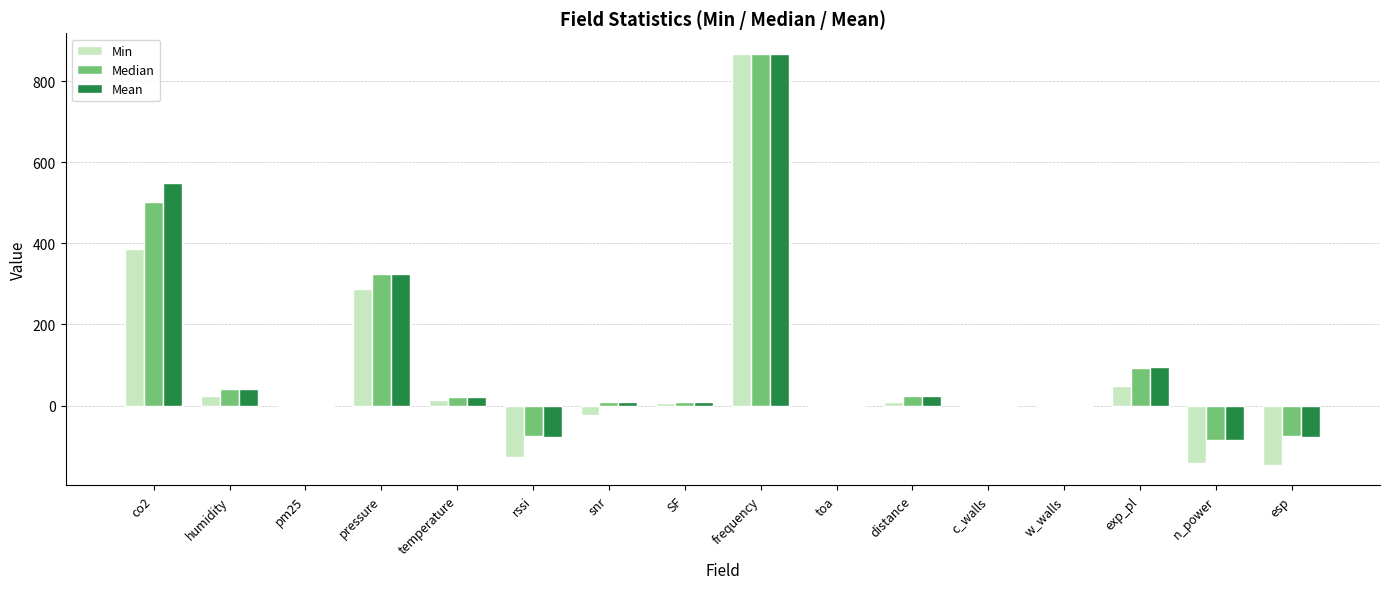

The value of Median at frequency is 867.9. True or false?

True